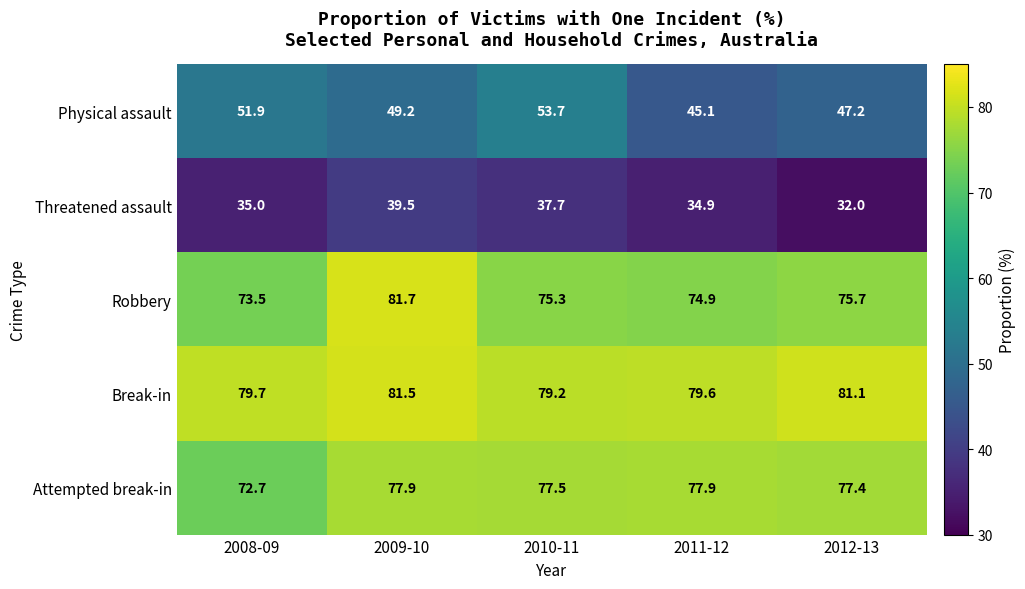

Rank the series at 2011-12 from highest to lowest value.

Break-in, Attempted break-in, Robbery, Physical assault, Threatened assault